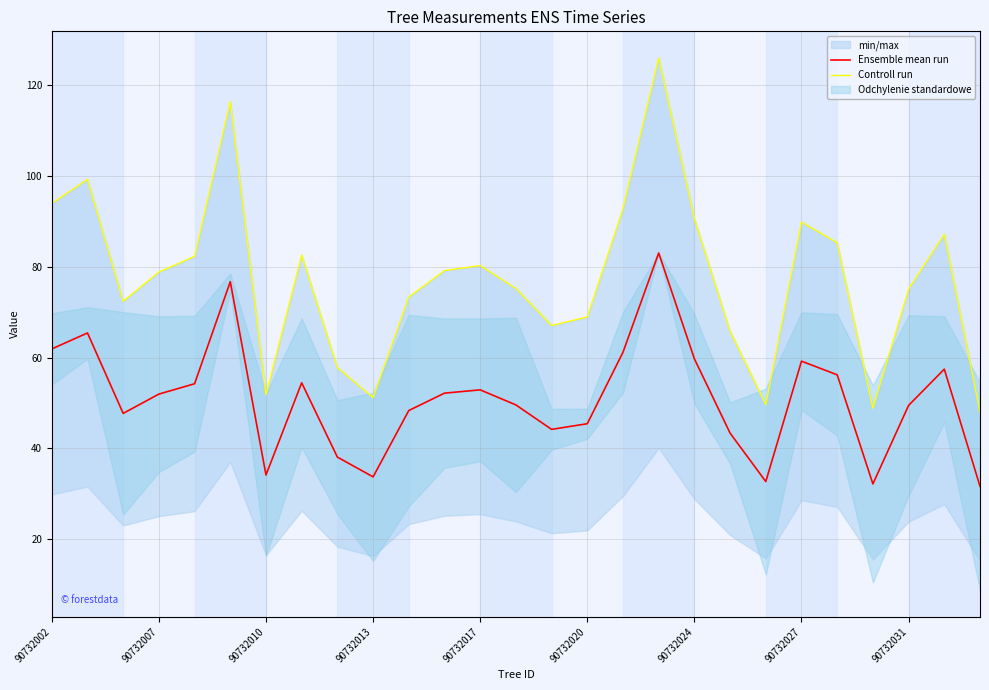

How many values in the Ensemble mean run series are below 51?

13